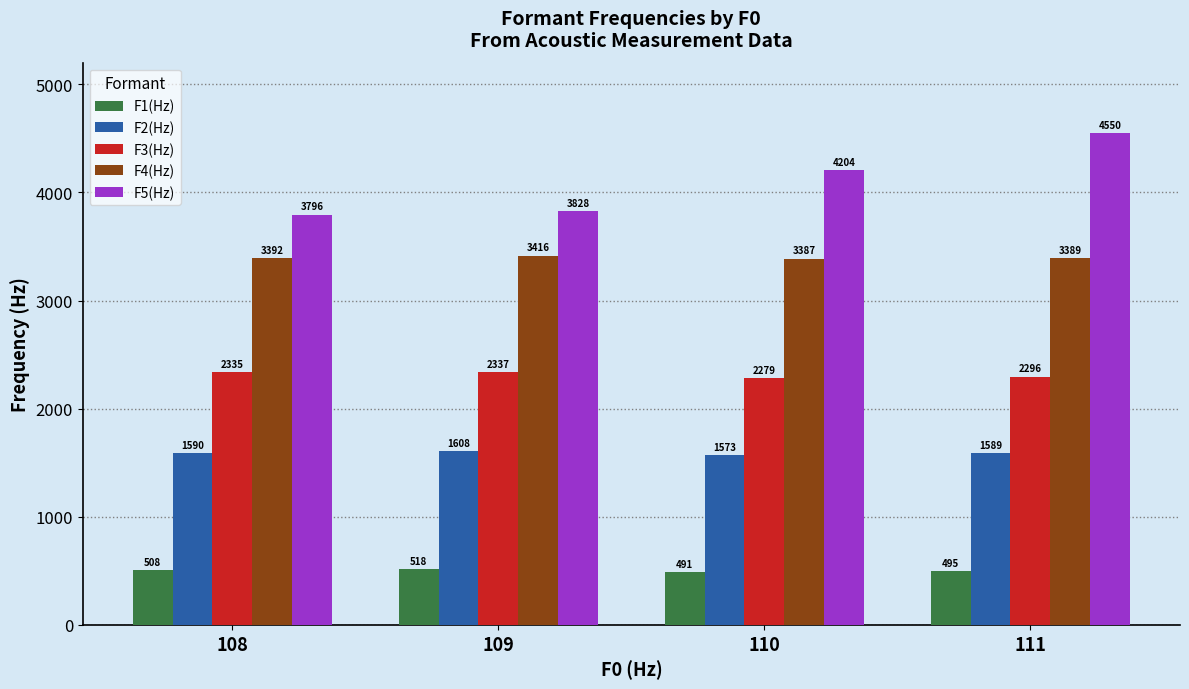

At 111, list the series in order from largest to smallest.

F5(Hz), F4(Hz), F3(Hz), F2(Hz), F1(Hz)